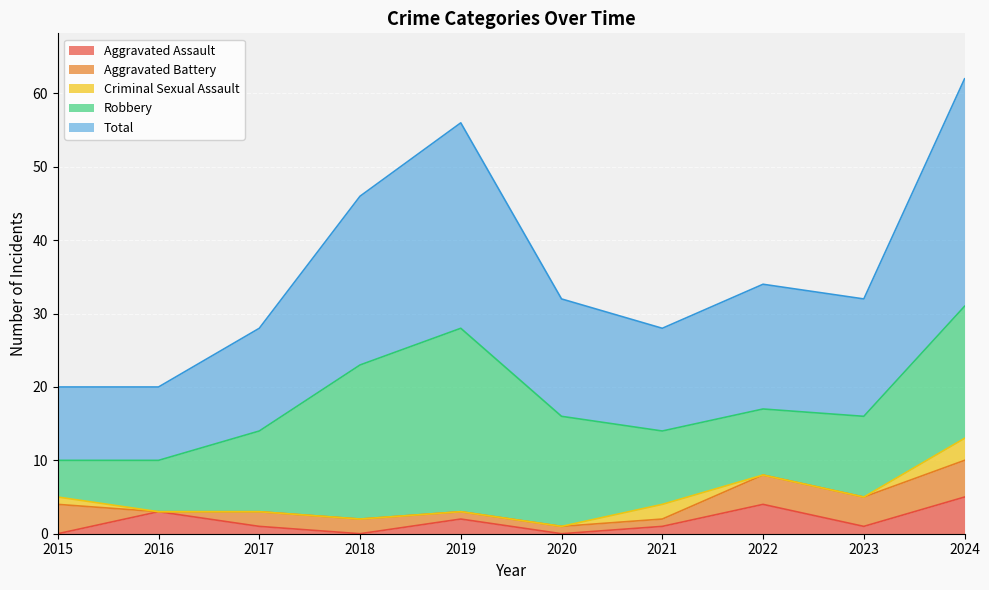

Reading left to right, list all the values displayed in this chart.

Aggravated Assault: 2015=0	2016=3	2017=1	2018=0	2019=2	2020=0	2021=1	2022=4	2023=1	2024=5
Aggravated Battery: 2015=4	2016=0	2017=2	2018=2	2019=1	2020=1	2021=1	2022=4	2023=4	2024=5
Criminal Sexual Assault: 2015=1	2016=0	2017=0	2018=0	2019=0	2020=0	2021=2	2022=0	2023=0	2024=3
Robbery: 2015=5	2016=7	2017=11	2018=21	2019=25	2020=15	2021=10	2022=9	2023=11	2024=18
Total: 2015=10	2016=10	2017=14	2018=23	2019=28	2020=16	2021=14	2022=17	2023=16	2024=31